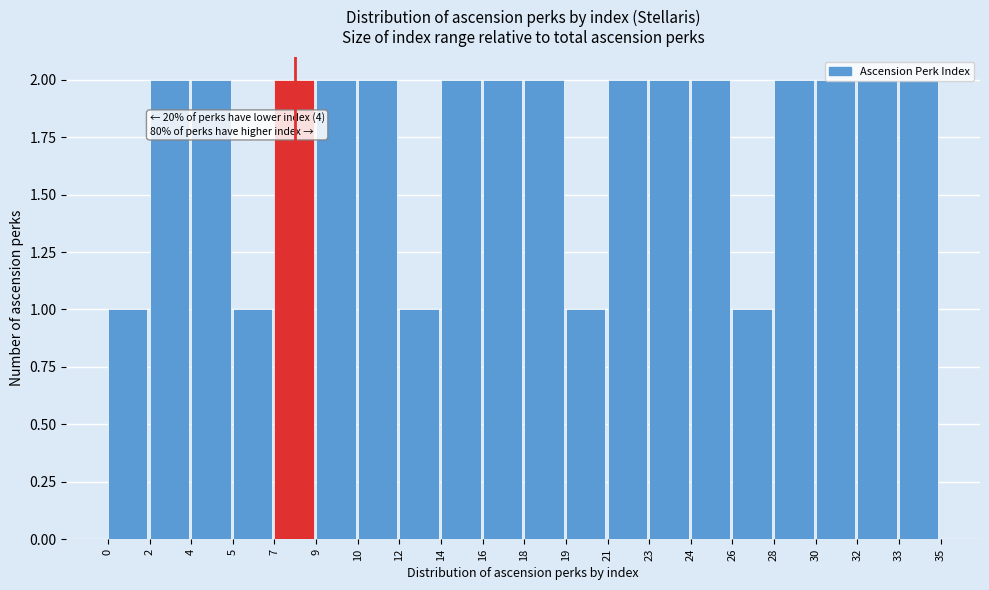

What is the value of the 9th bar from the left?

2